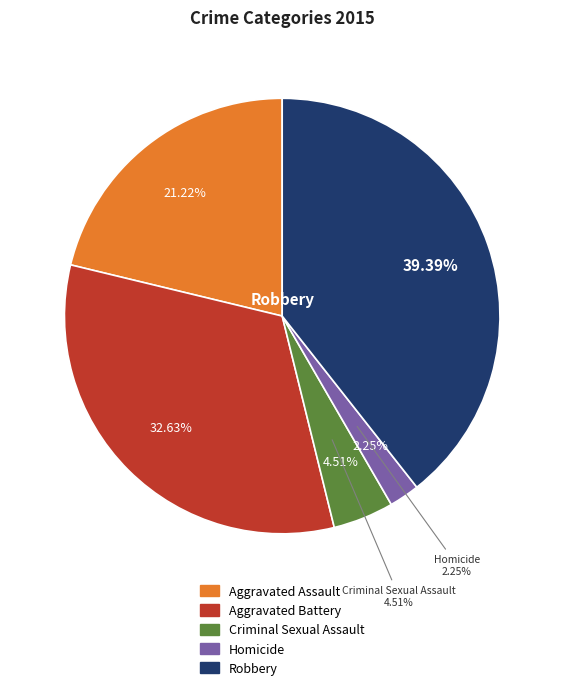

What is the total percentage of Aggravated Assault and Homicide?

23.5%